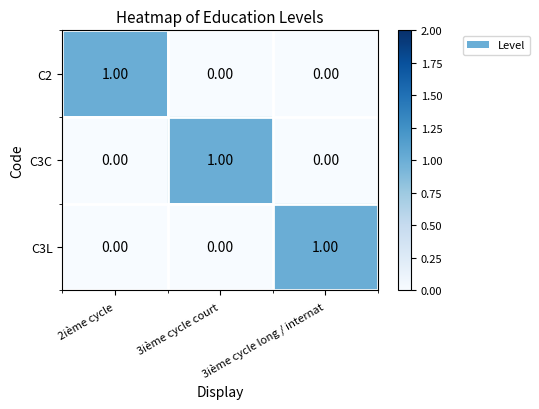

At how many categories does at least one series exceed 0?

3